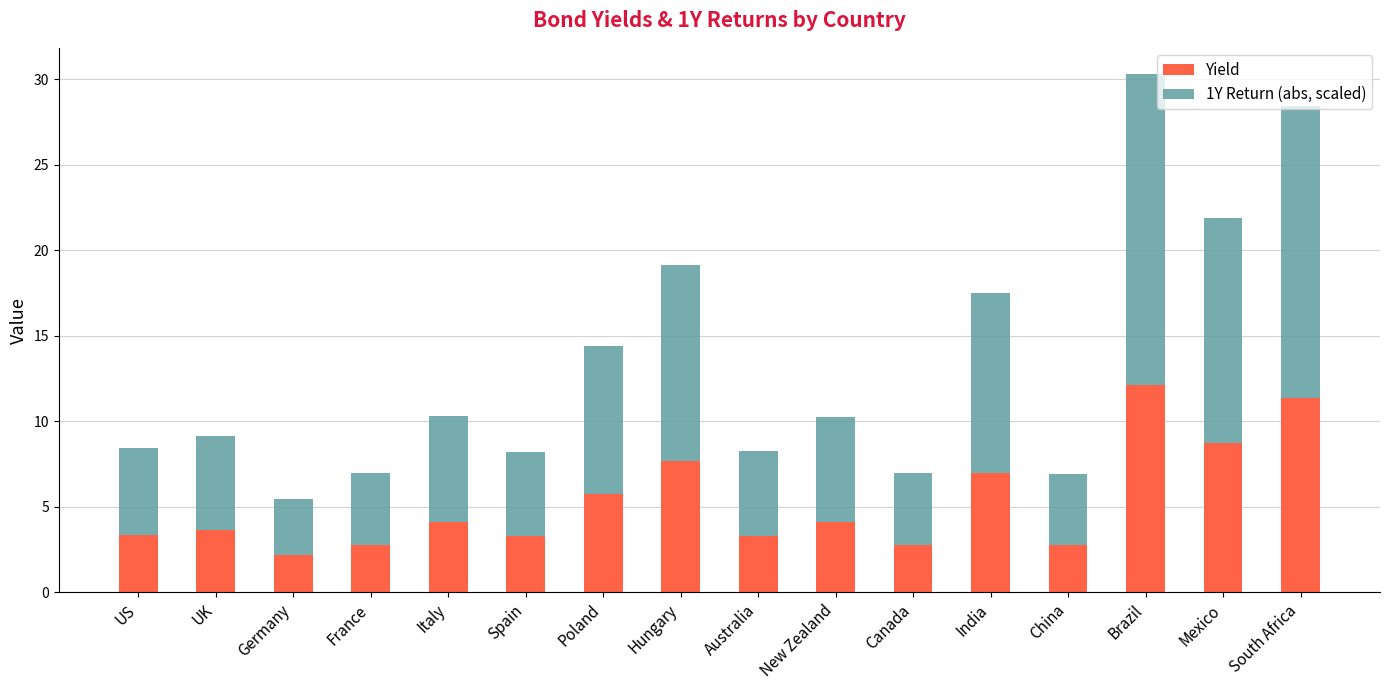

Count the number of data series in this chart.

2